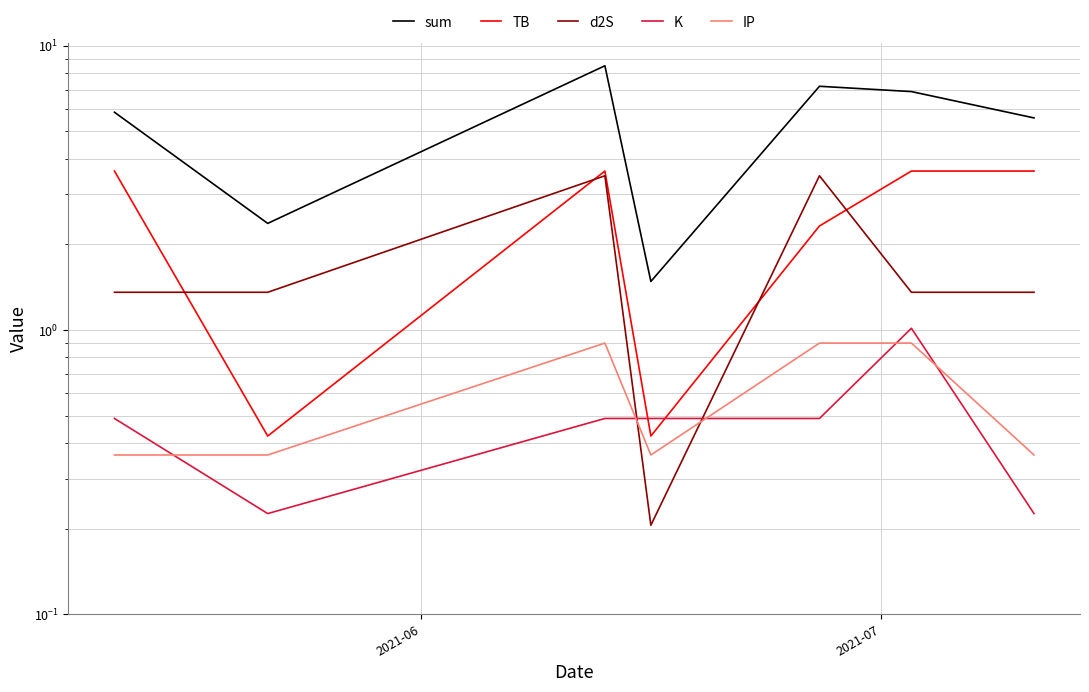

What is the difference between the second highest and second lowest values in the sum series?

4.8